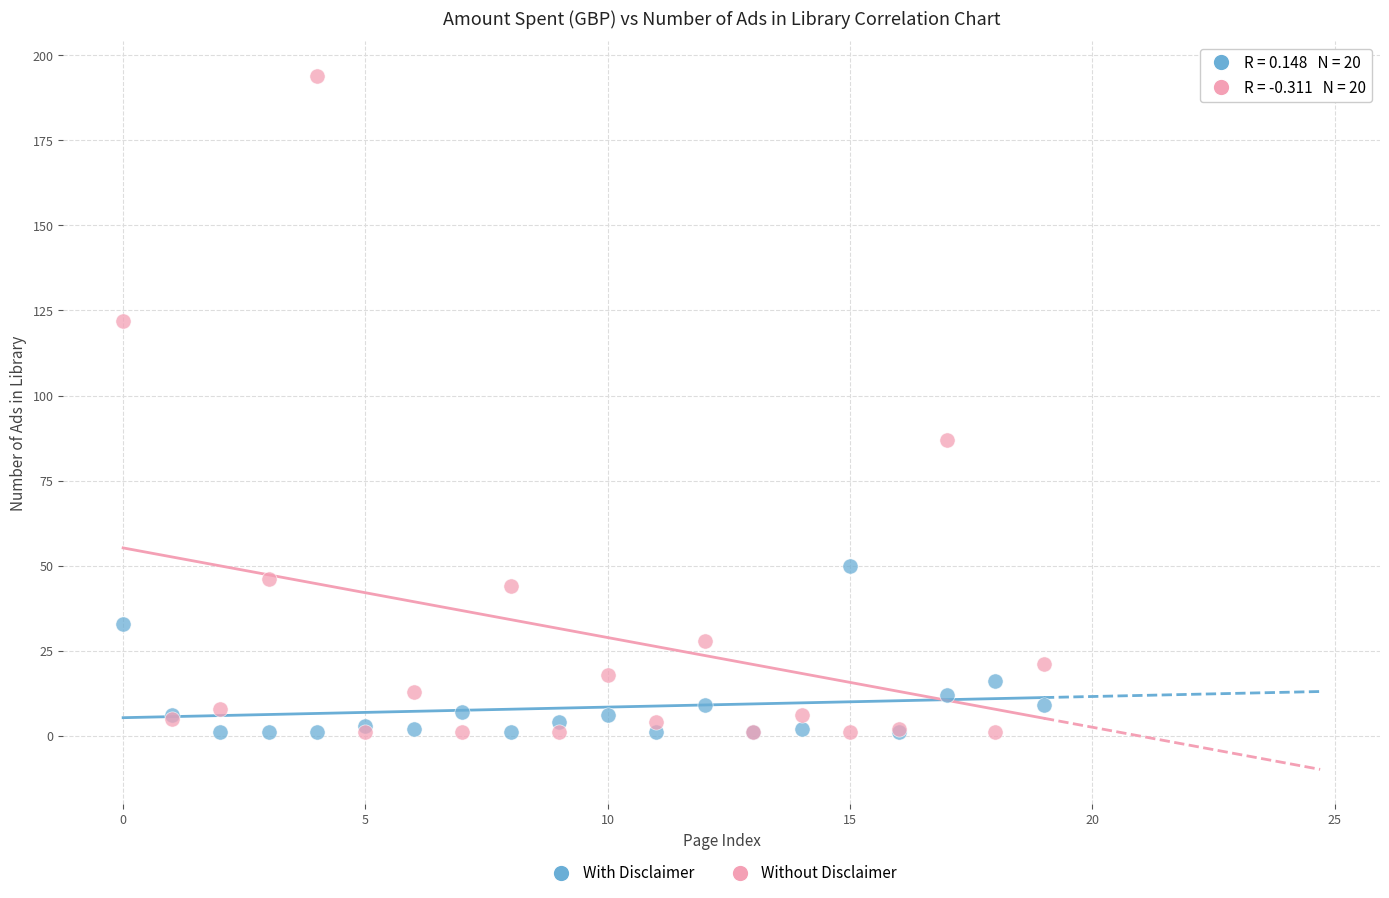

In the Without Disclaimer series, what Y value is closest to 97?

87